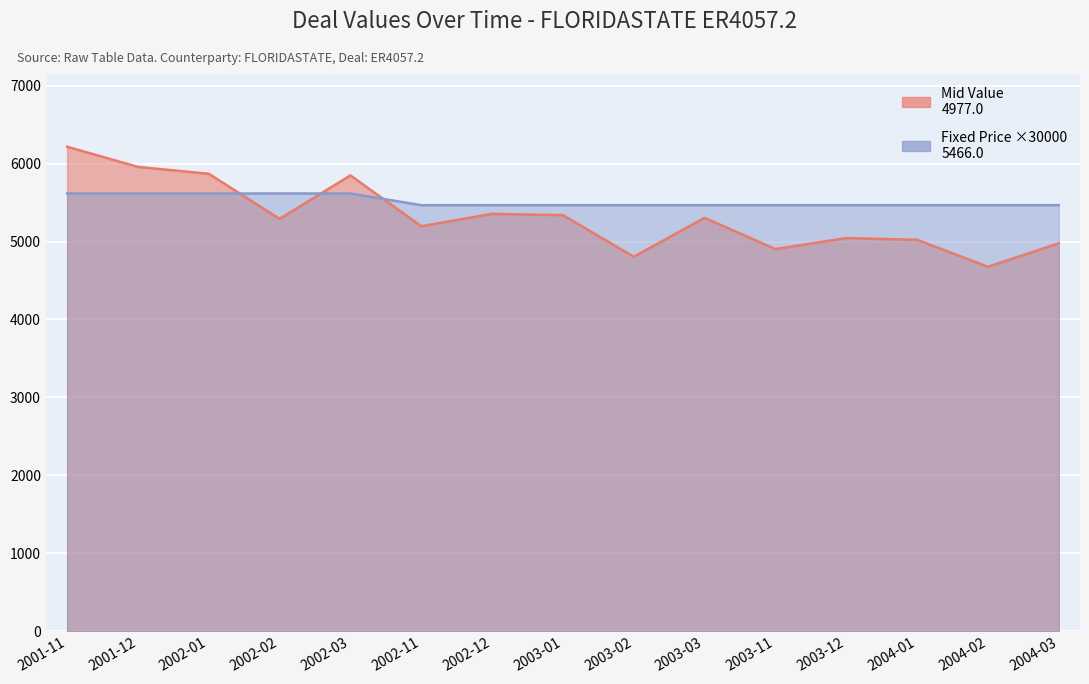

What value does the Fixed Price series have at 2003-11?

5466.0